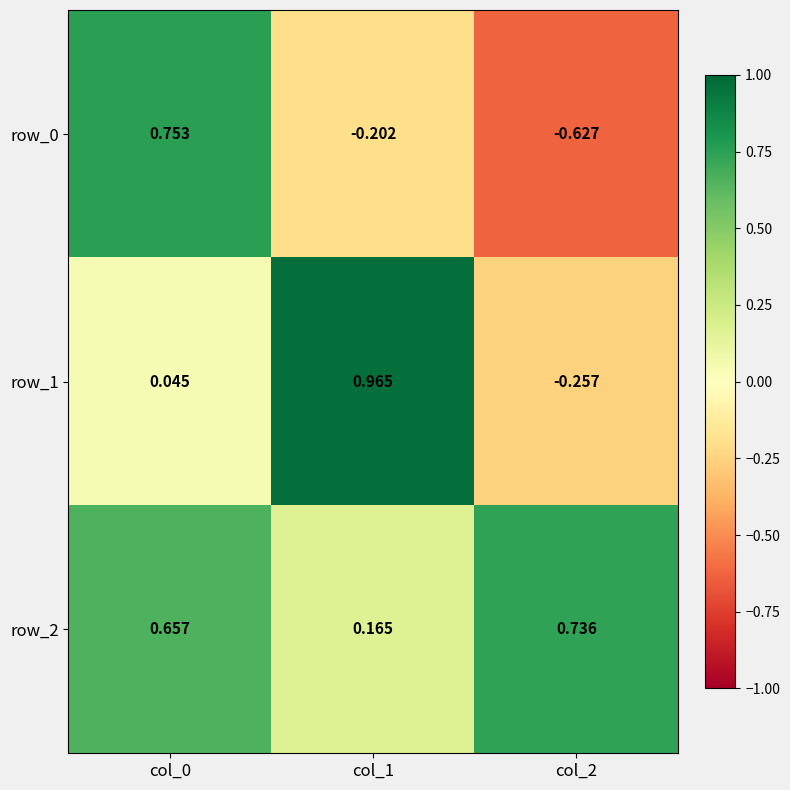

Is the value of row_2 at col_2 greater than the value of row_0 at col_1?

Yes